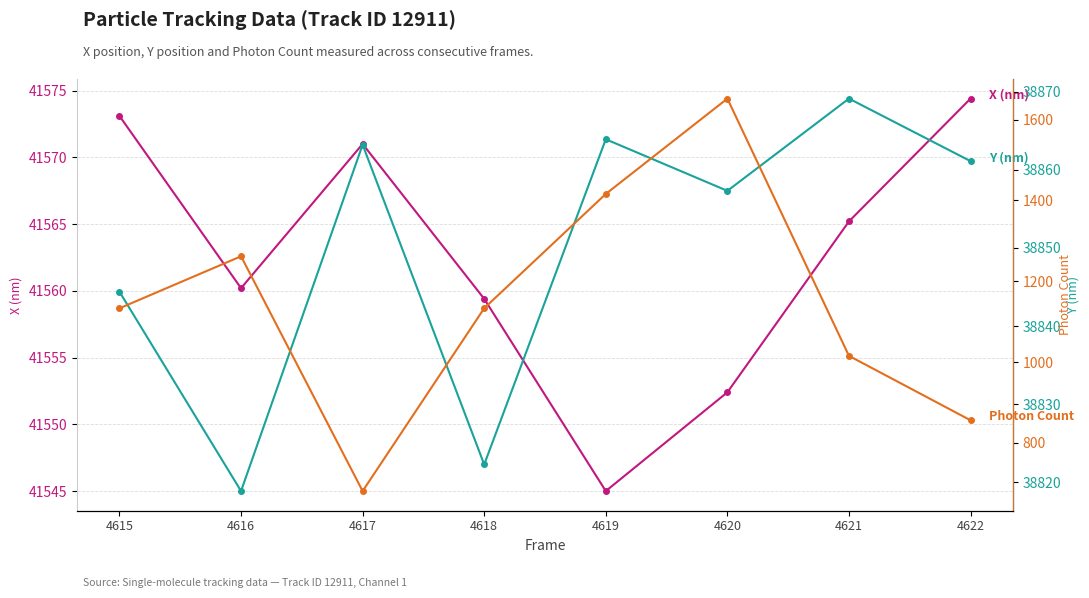

How many data points in Y (nm) are above 38861?

4